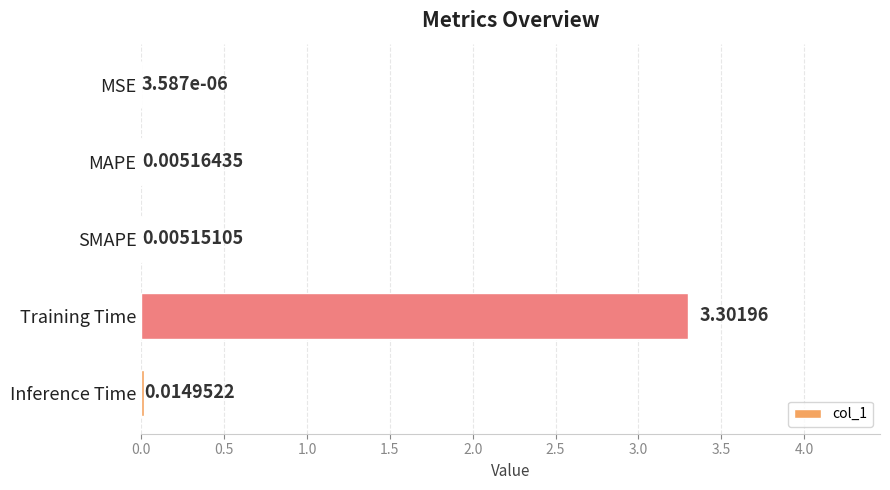

Are the bars grouped side by side (vs. stacked)?

No